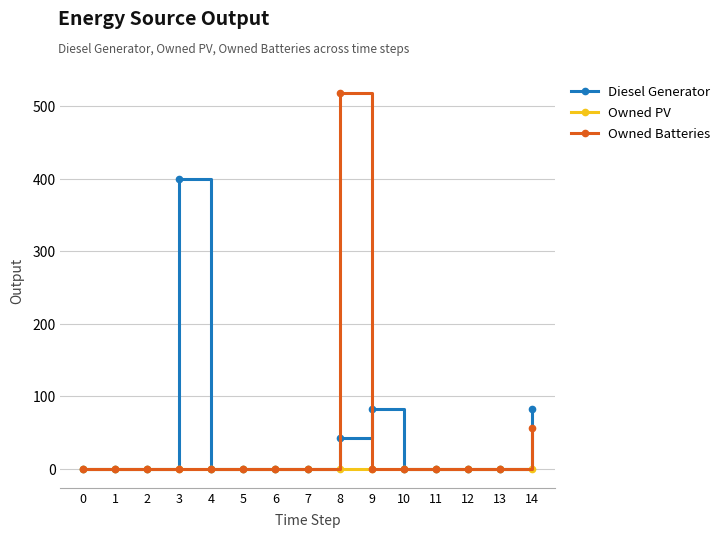

True or false: Diesel Generator has more than 0 points higher than both neighbors.

True